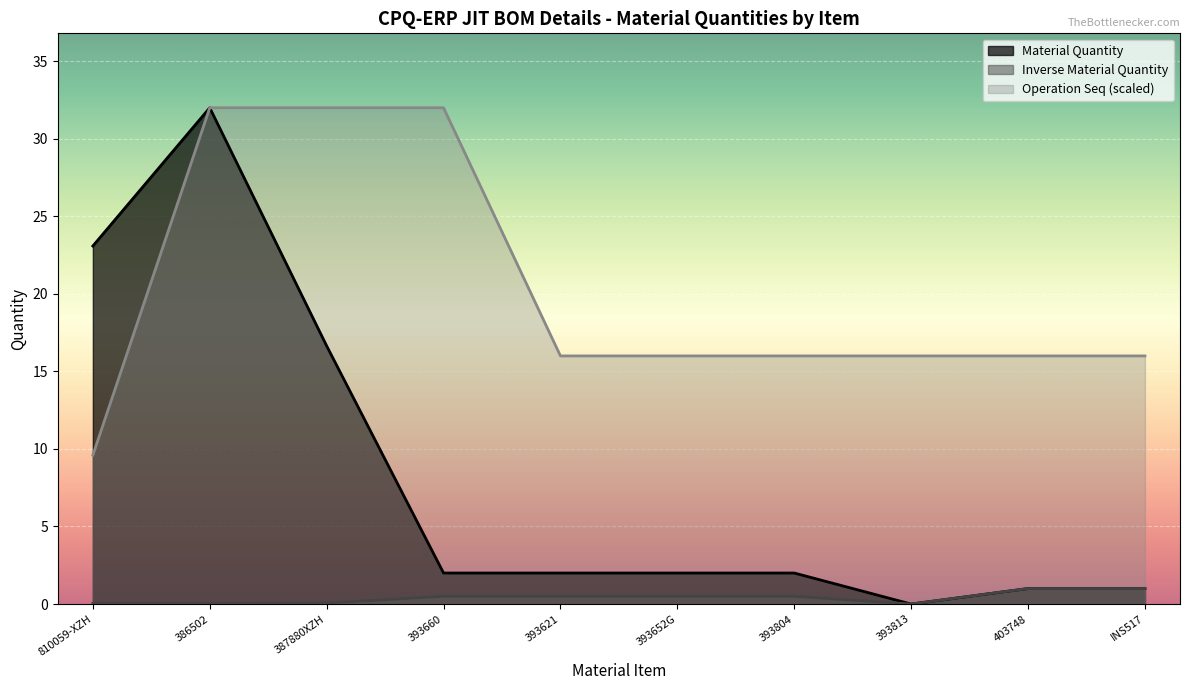

The Inverse Material Quantity series shows 0.5 at 393660. True or false?

True